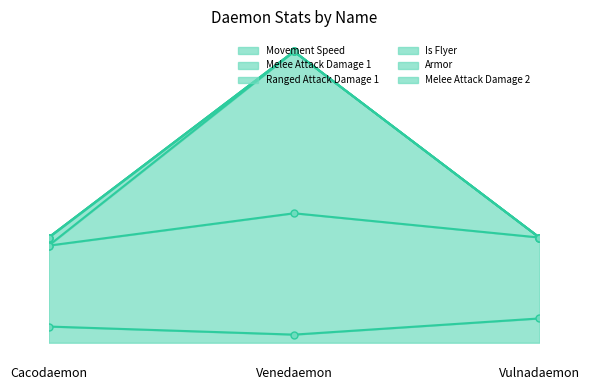

The Melee Attack Damage 1 series shows 36 at Venedaemon. True or false?

True